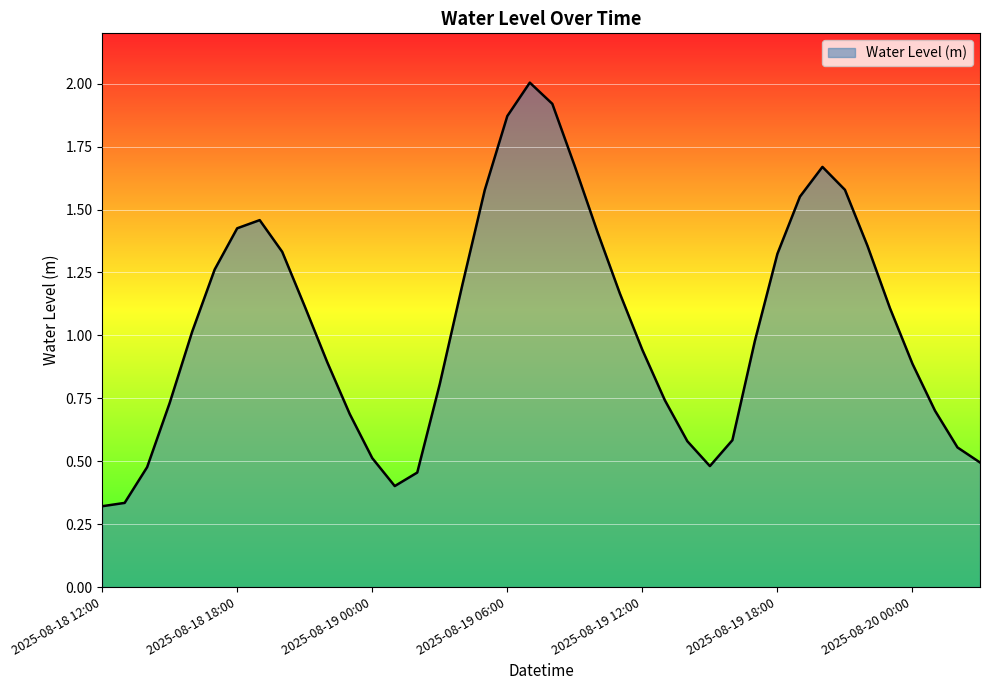

What is the greatest value displayed?

2.0